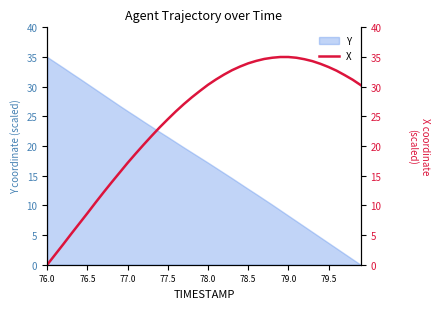

The chart shows a value of 44.0 at 24. True or false?

False